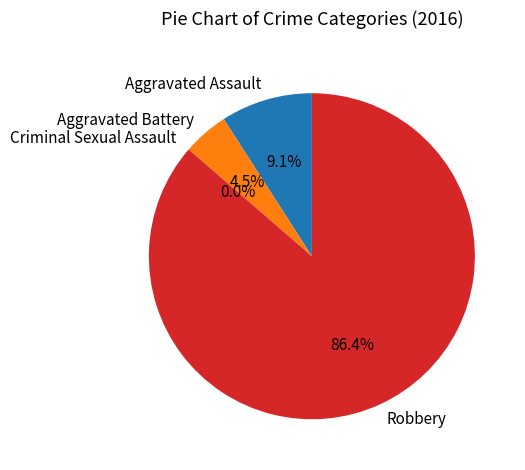

Combined, do Aggravated Assault and Aggravated Battery account for over 50%?

No